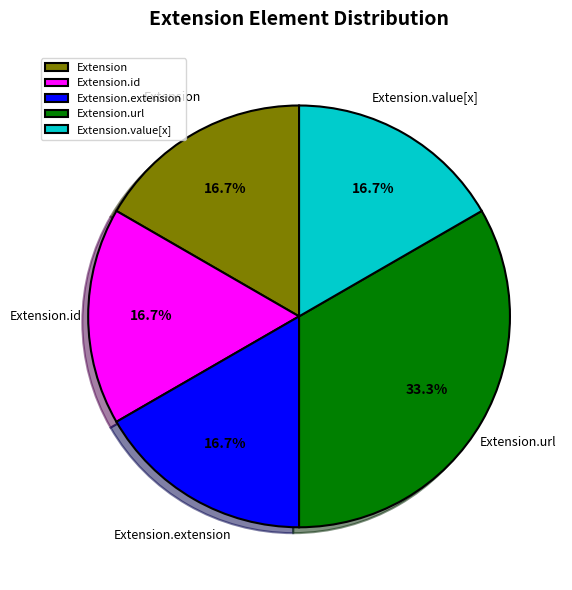

How many segments does this pie chart have?

5